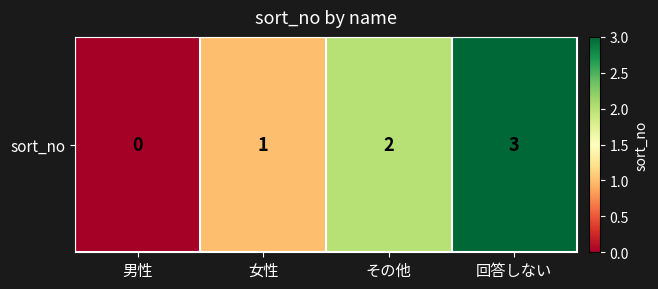

At which label is the value closest to 1?

女性